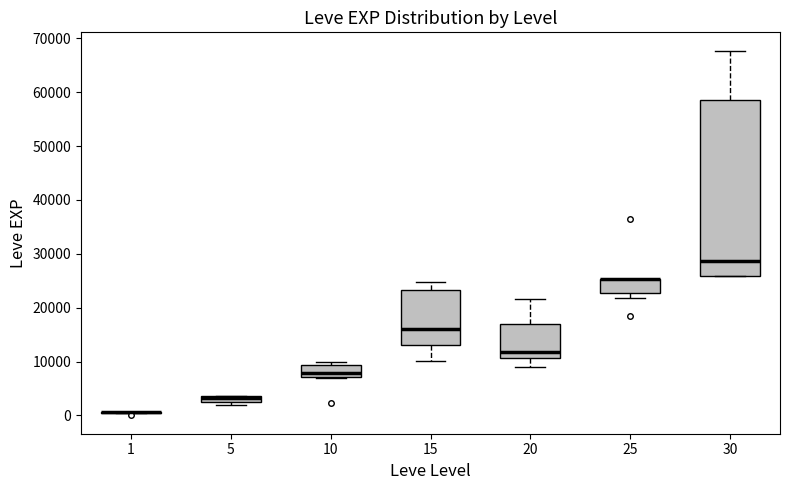

Which box is the tallest, from its lower edge to its upper edge?

30